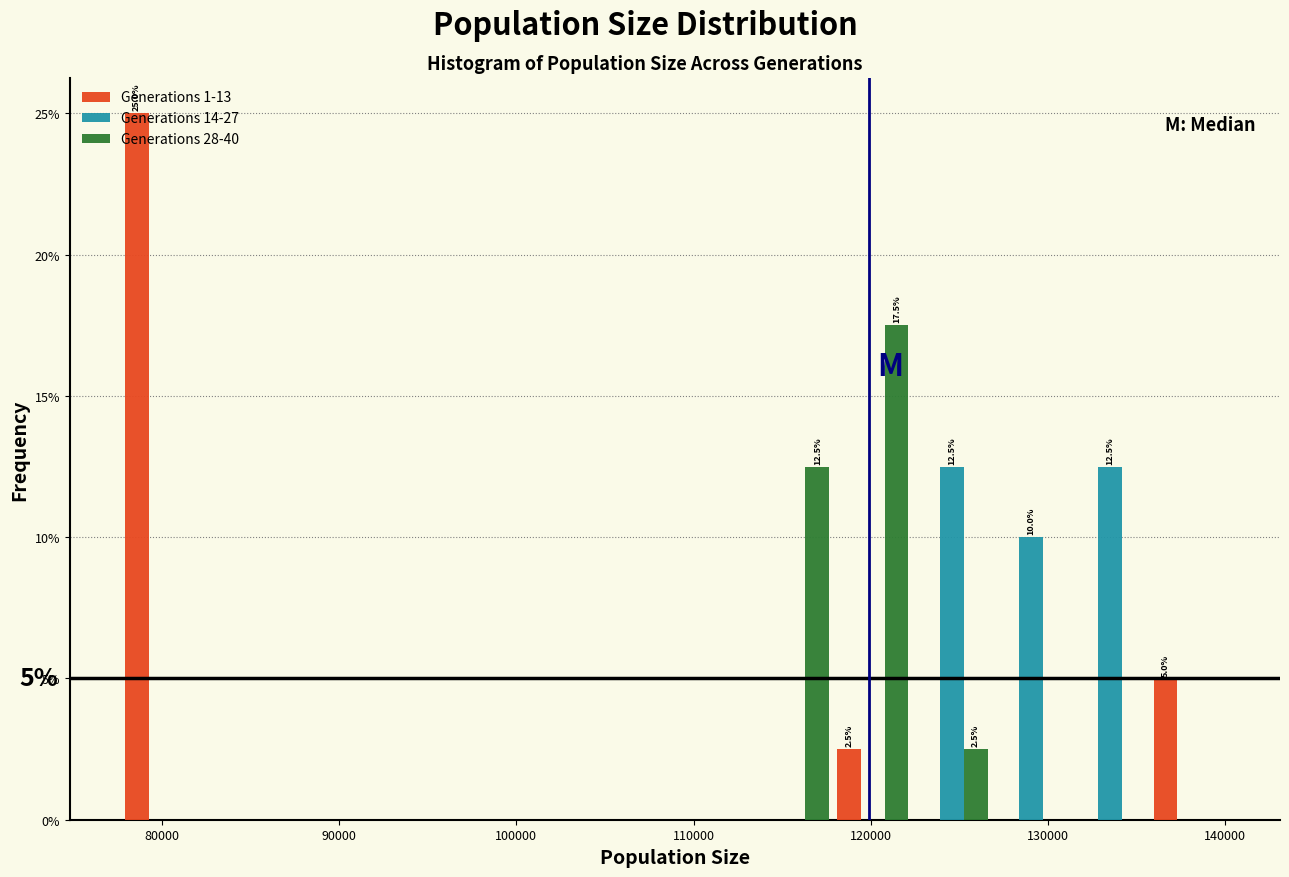

In the Generations 1-13 series, which range on the x-axis has the tallest bar?

78000 to 82000